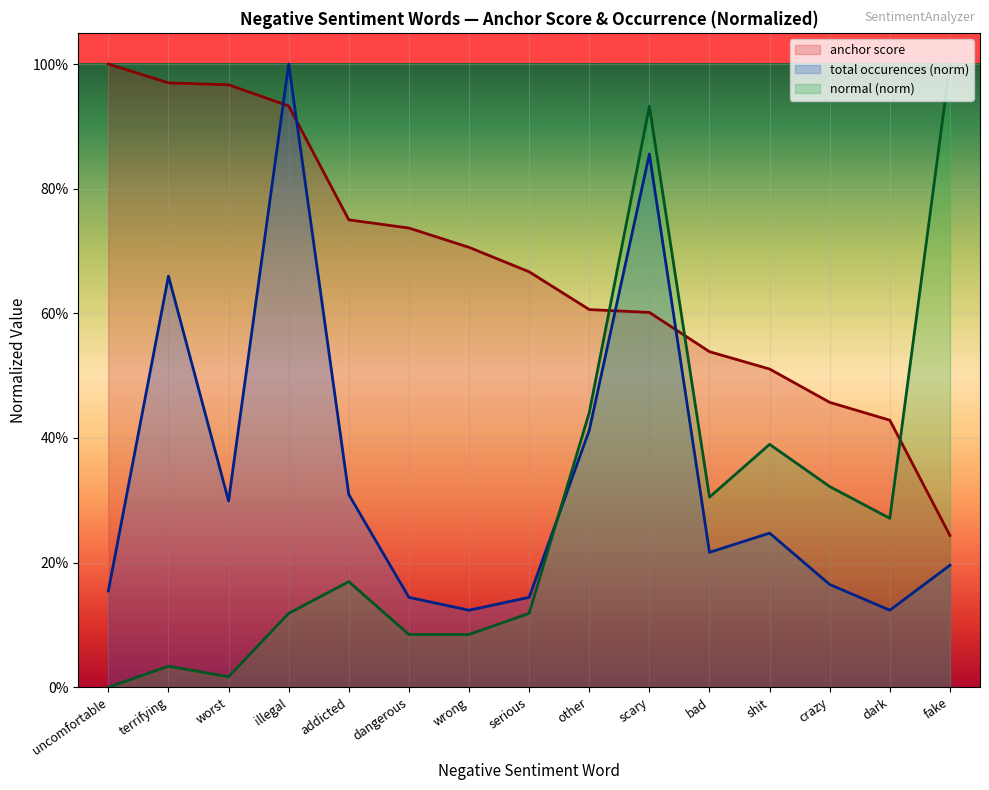

Which series changed the most between uncomfortable and dangerous?

anchor score